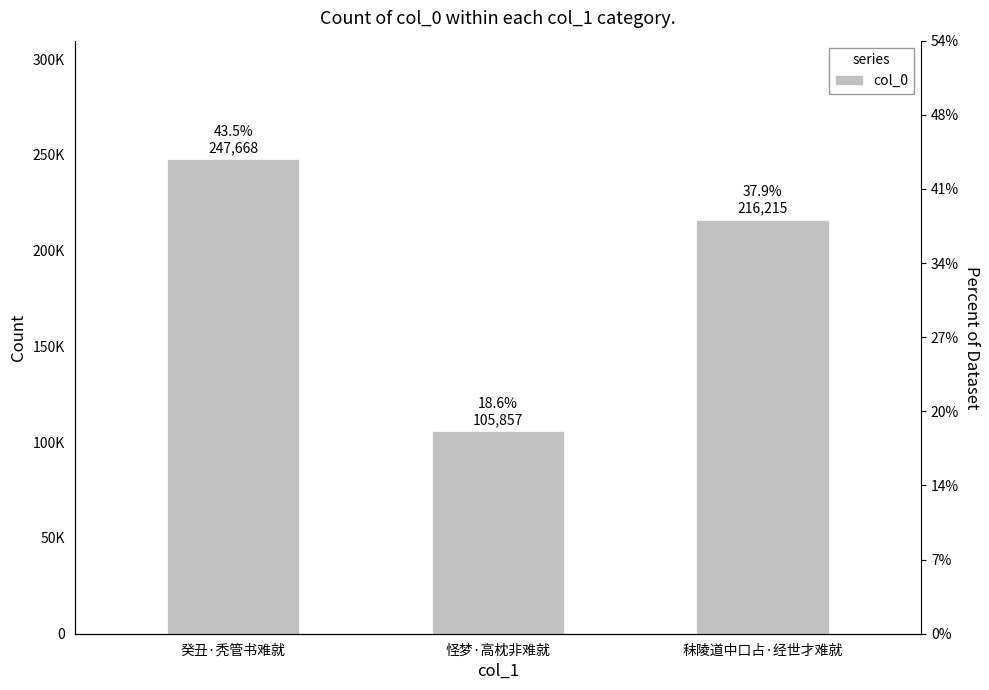

What is the label of the 2nd bar from the right?

怪梦·高枕非难就